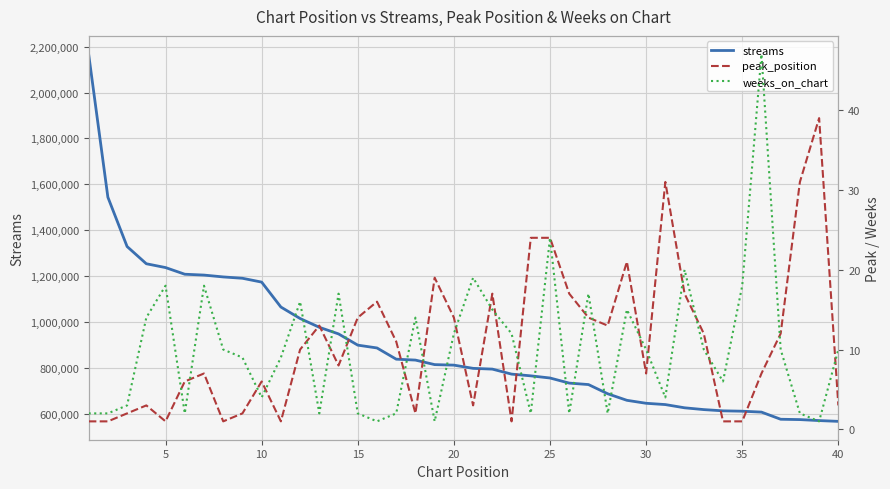

What is the maximum value shown in the chart?

2167286